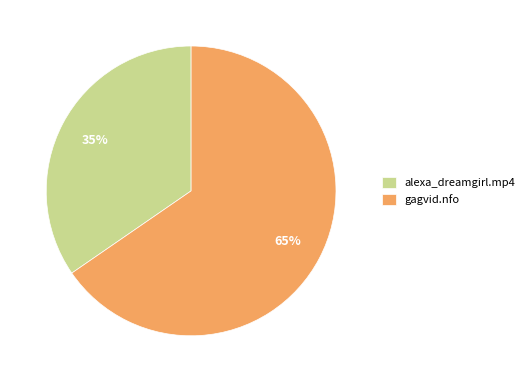

To the nearest percent, what is the average slice percentage?

50%